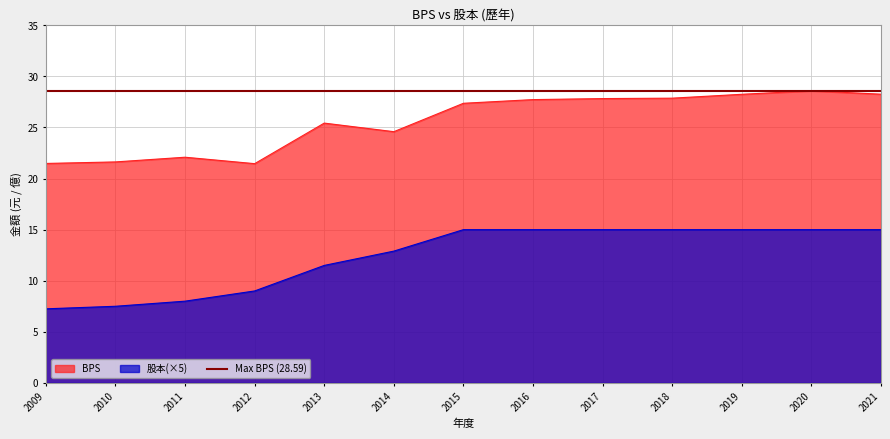

Where is the first local maximum for BPS?

2011